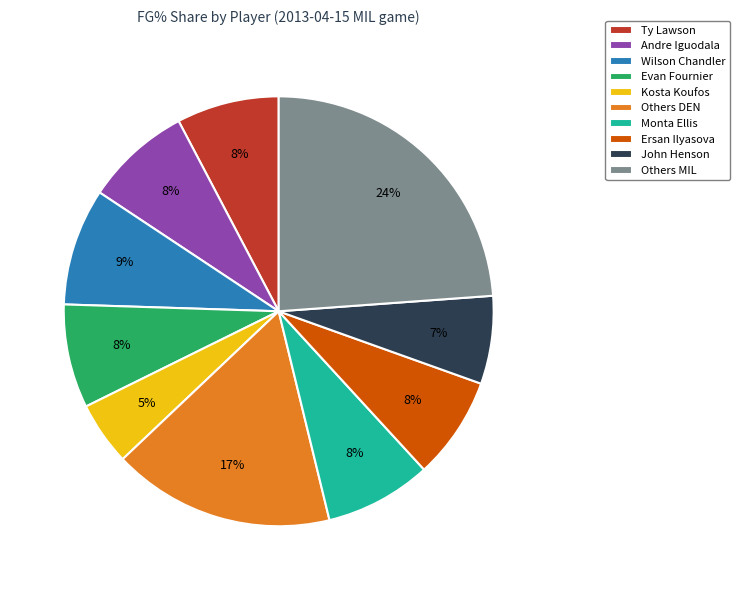

What percentage is the Kosta Koufos slice, to the nearest percent?

5%